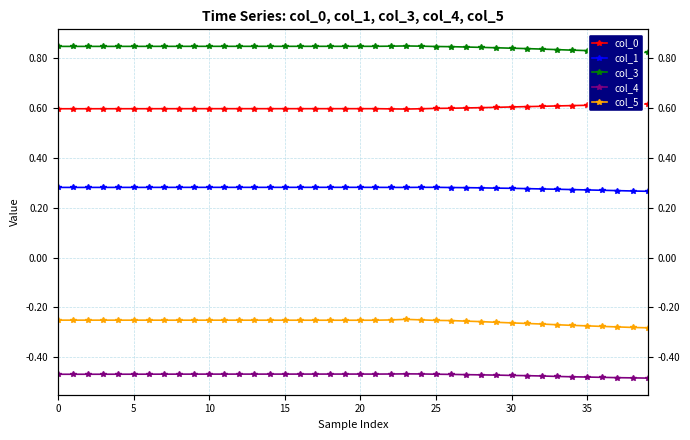

True or false: col_3 has a value of 0.8 at 28.

True